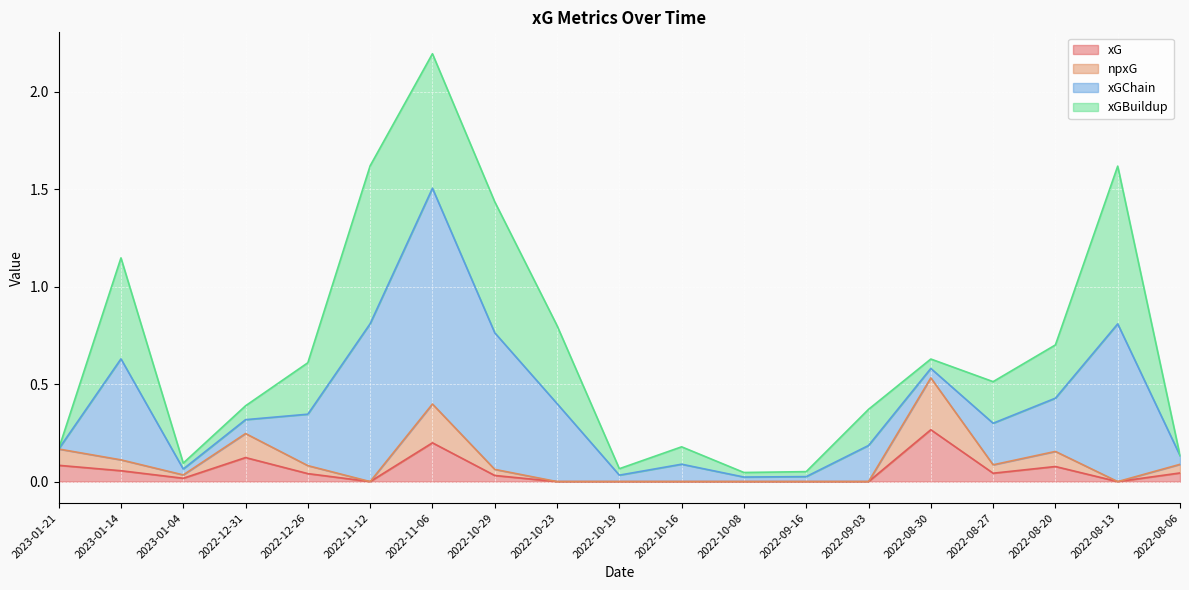

Does the chart display data point markers on the line(s)?

No